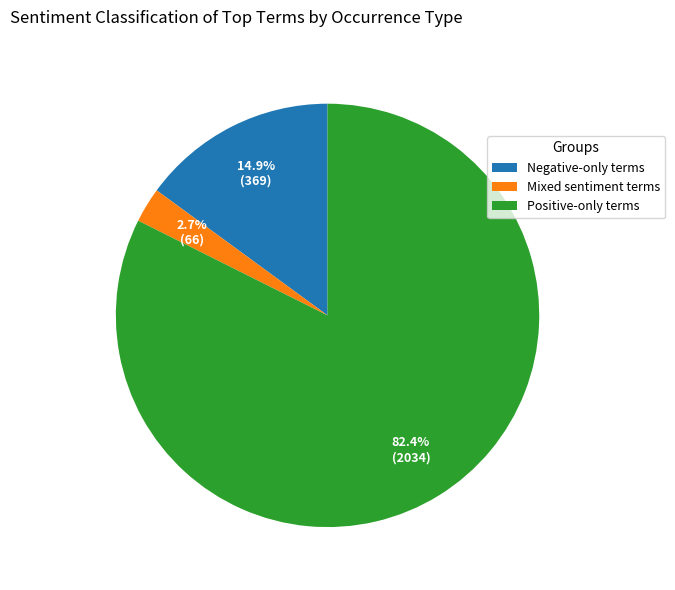

Between Negative-only terms and Positive-only terms, which is larger?

Positive-only terms